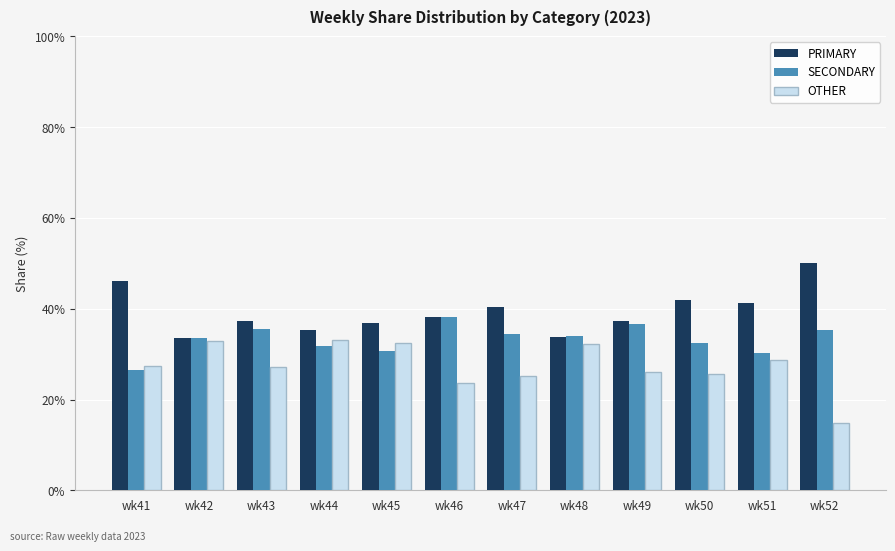

What is the total value across all series at wk46?

100.0